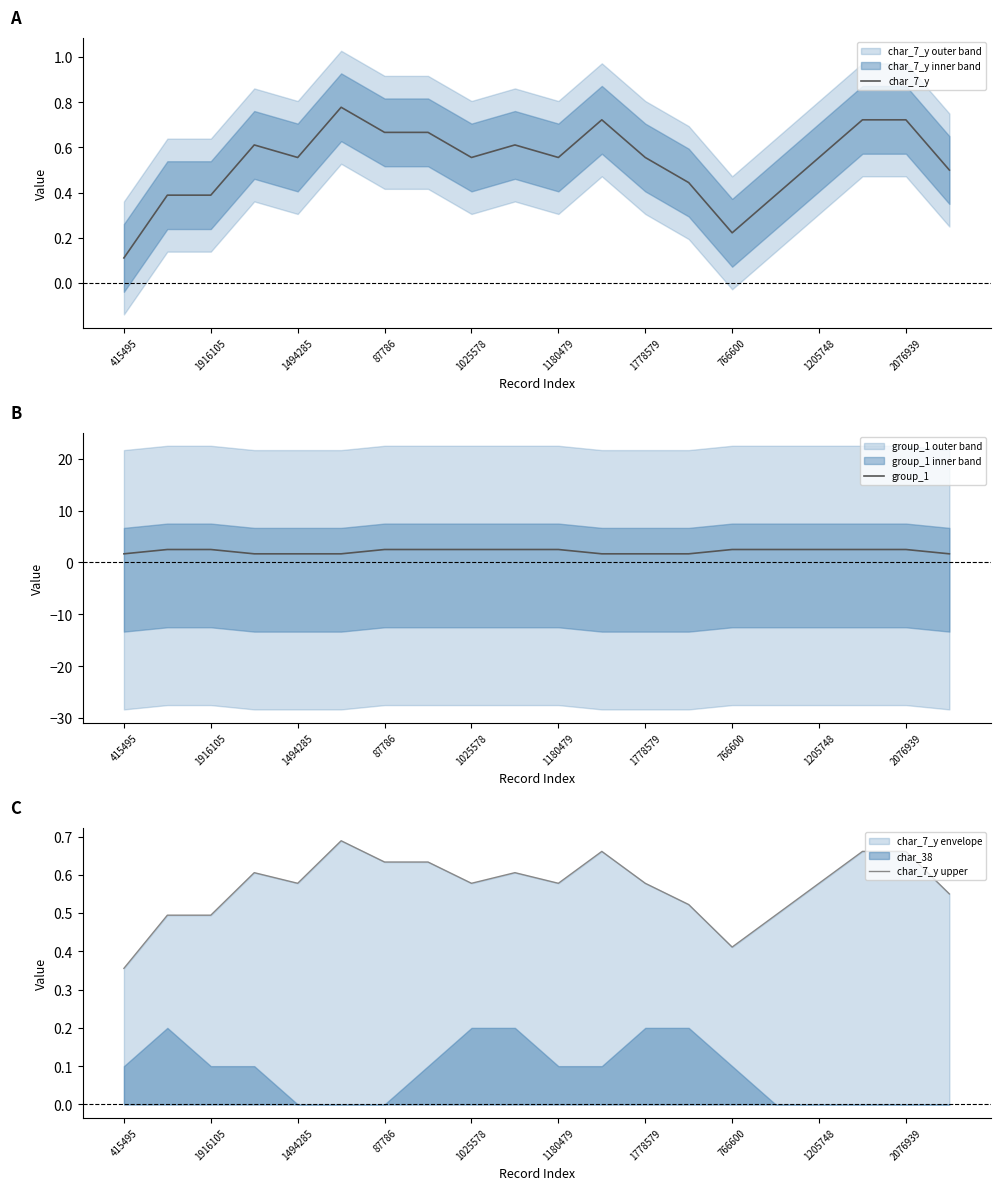

Is this an area chart (filled region under the line)?

No